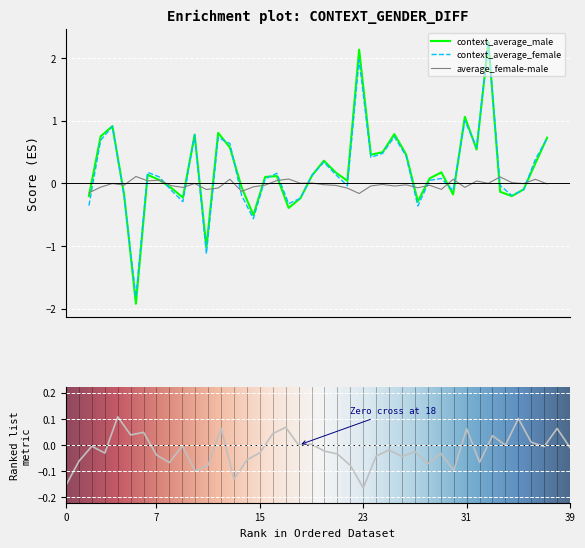

Which series has the largest range (max minus min)?

context_average_male